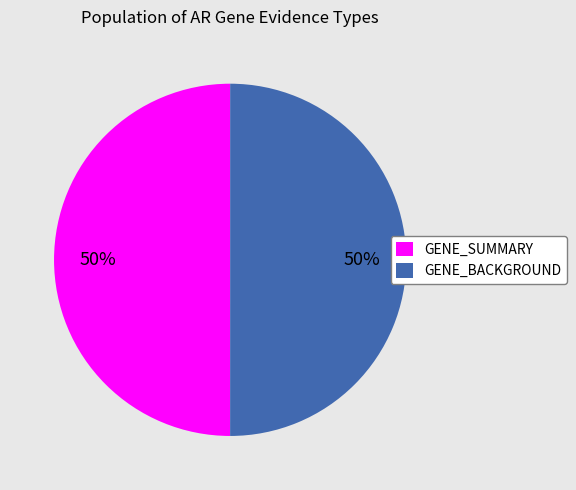

To the nearest percent, what is the combined percentage of GENE_SUMMARY and GENE_BACKGROUND?

100%